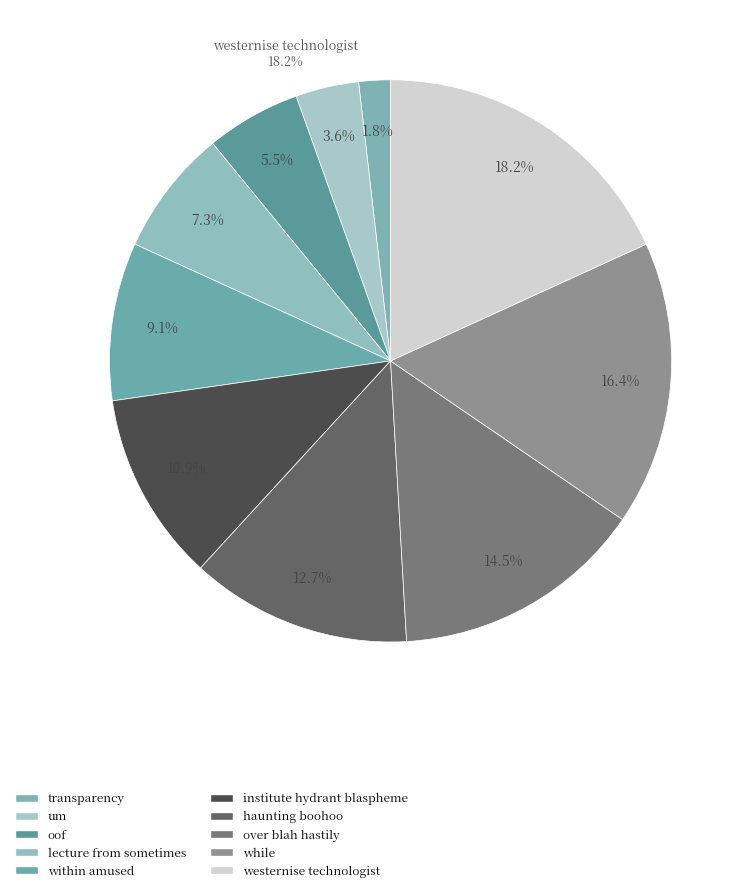

Which has a higher value, institute hydrant blaspheme or transparency?

institute hydrant blaspheme